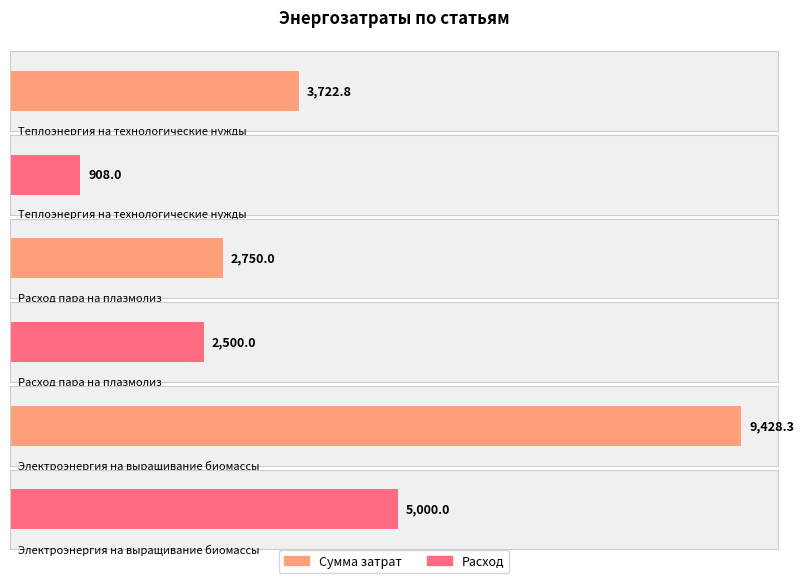

How many values in the summa series are below 3722?

1